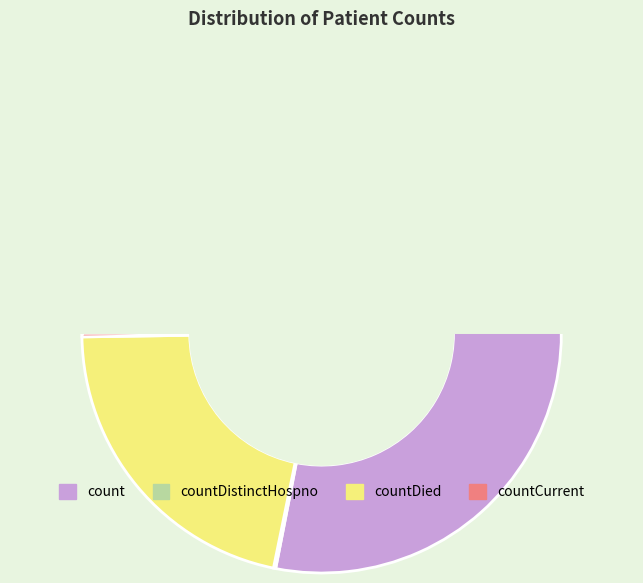

True or false: countDistinctHospno accounts for 0% of the total.

True